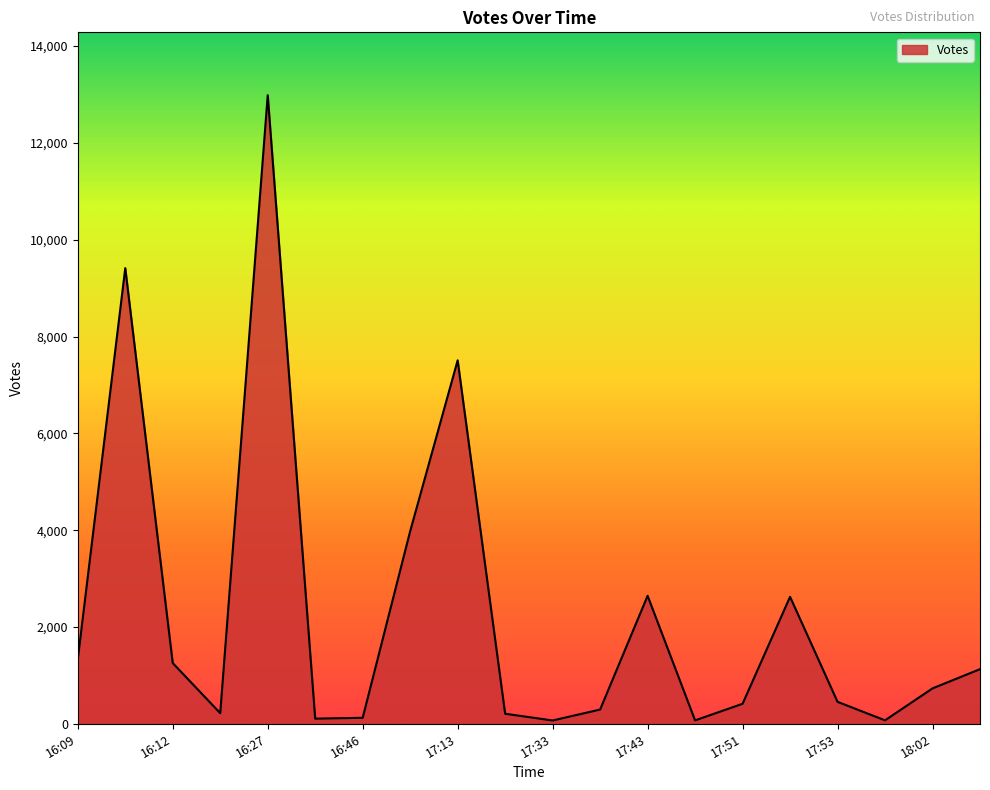

What is the greatest value displayed?

12986